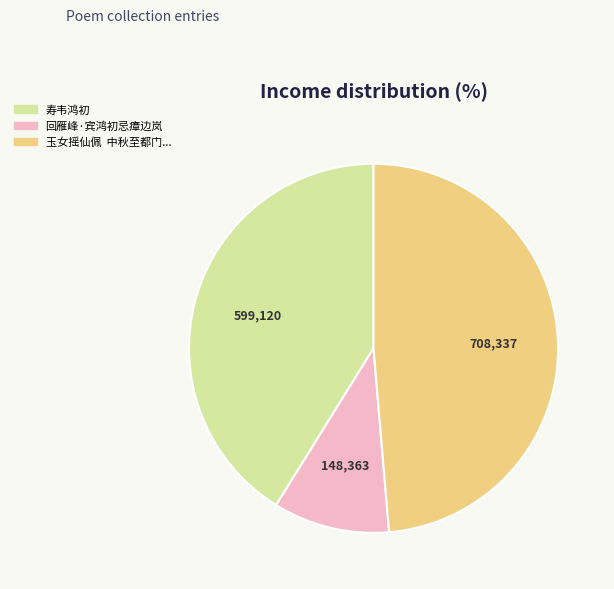

Is there any slice that represents more than half of the pie?

No